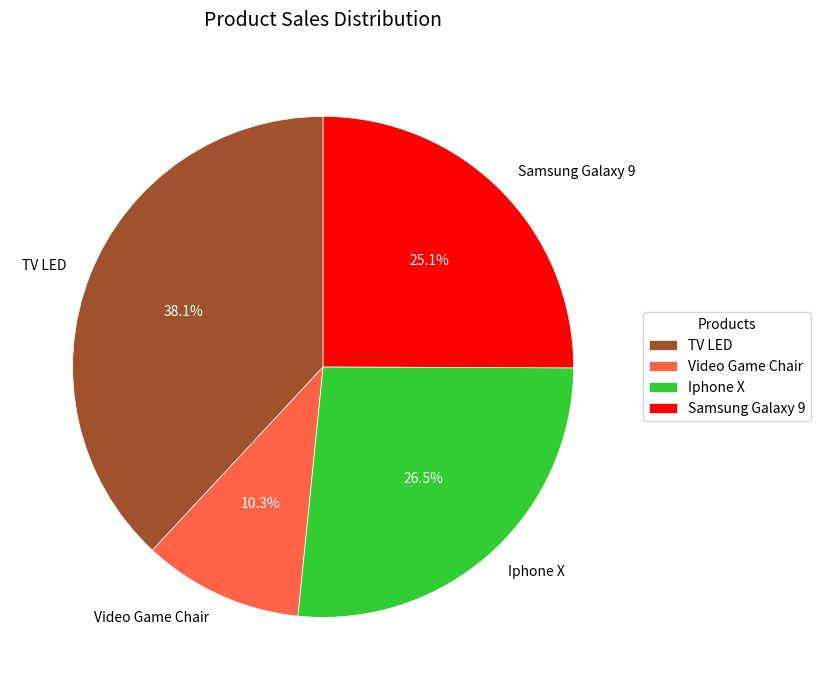

Is it true that Video Game Chair is 18% of the pie?

False